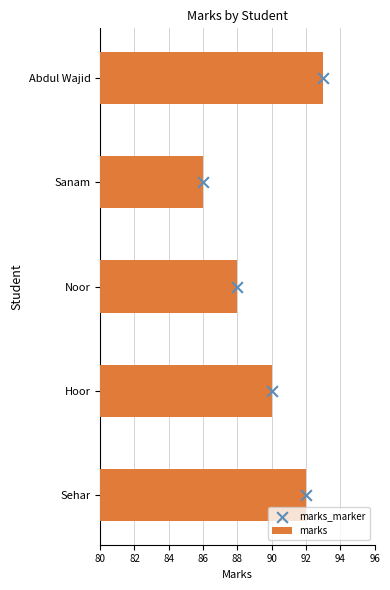

Which series has the largest total across all categories?

marks